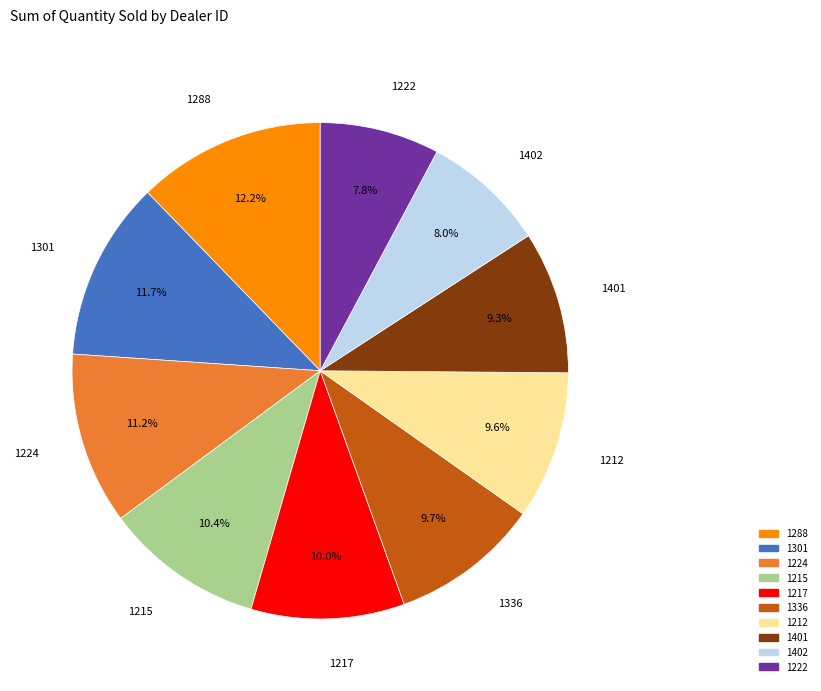

What is the largest slice in the pie chart?

1288